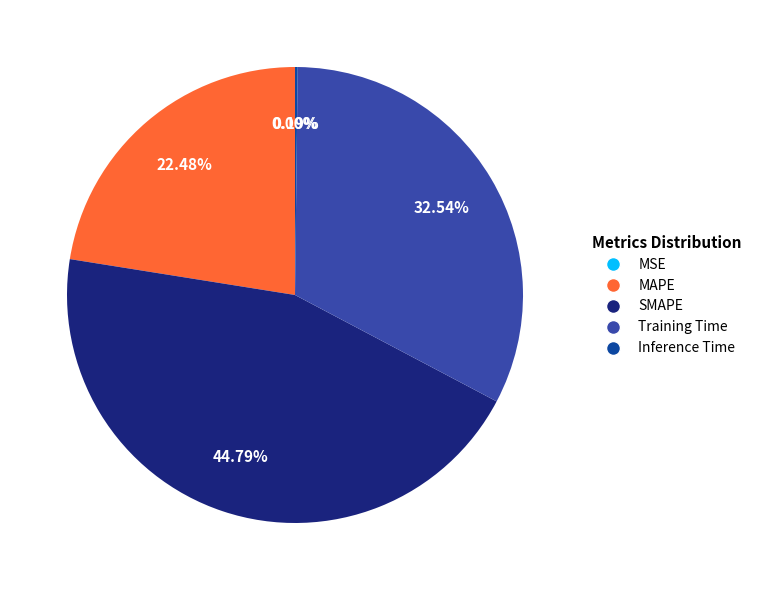

How much of the chart is everything except MAPE?

77.5%